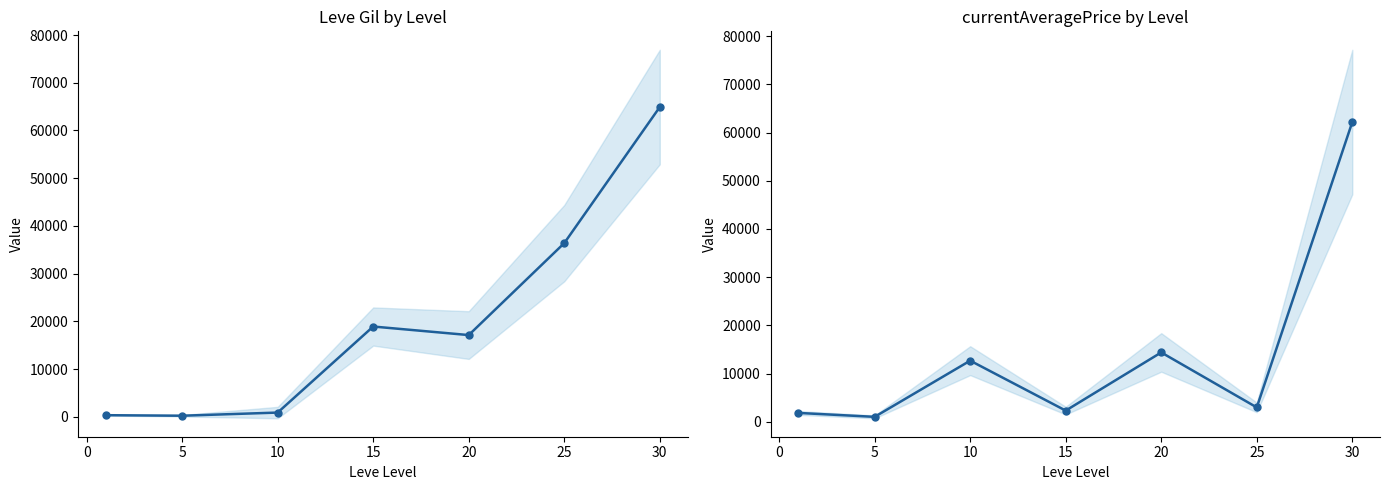

Which series has the largest total across all categories?

Leve Gil